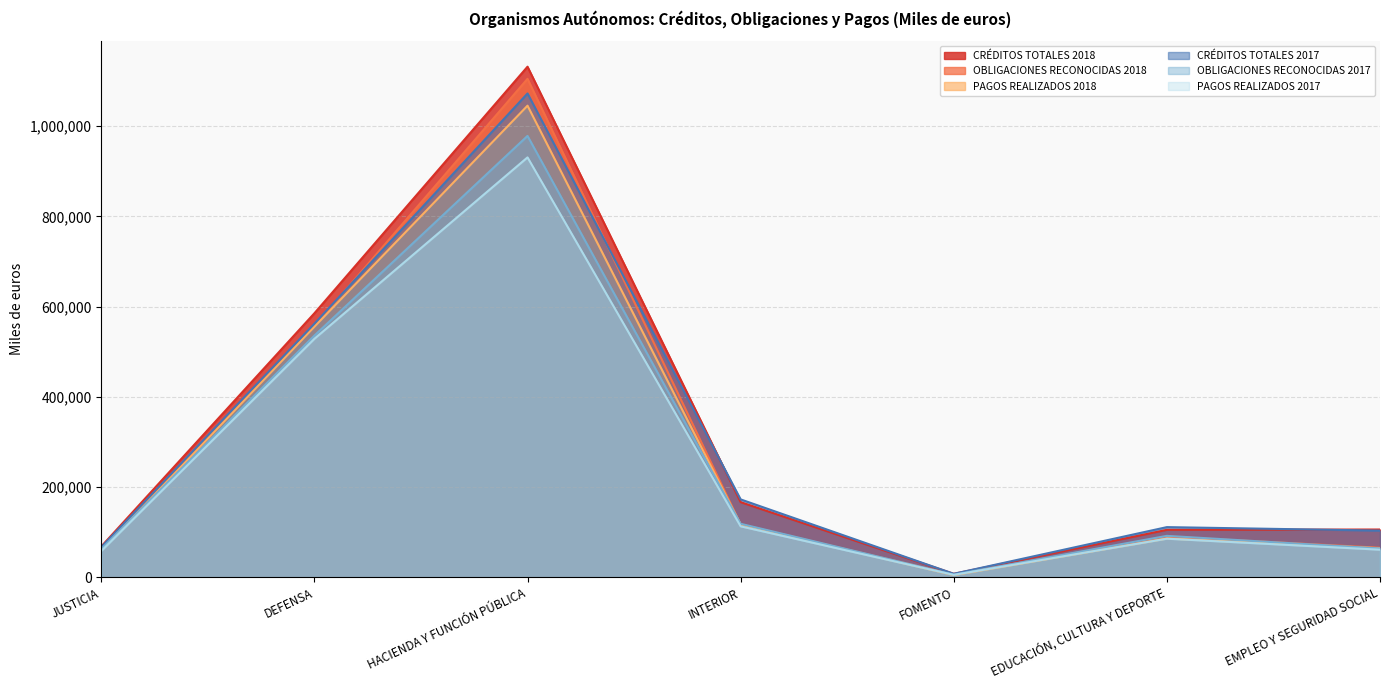

True or false: PAGOS REALIZADOS 2017 and CRÉDITOS TOTALES 2017 intersect in this chart.

False